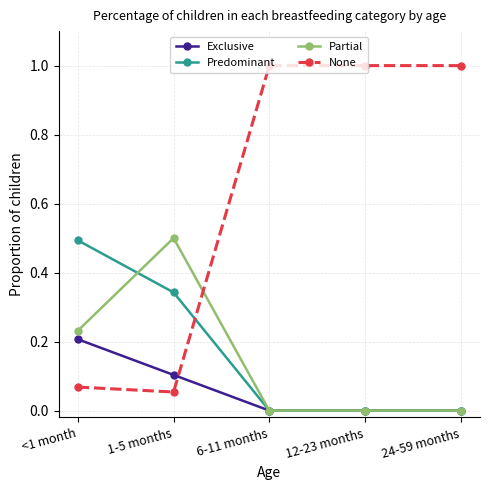

The None series shows 0.4 at 6-11 months. True or false?

False